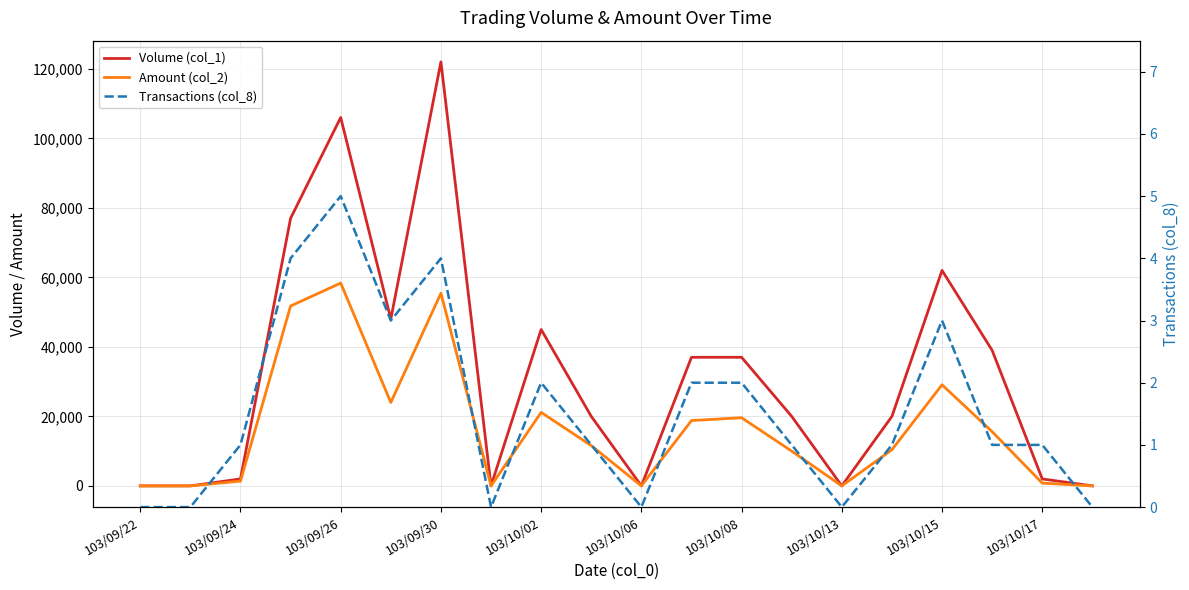

True or false: Amount (col_2) has more than 2 interior local peaks.

True